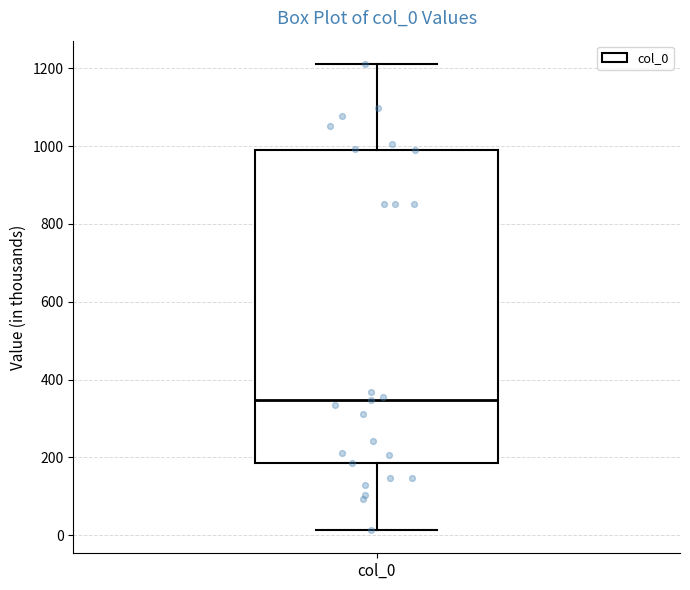

Transcribe this box plot: give where the median line is, the range the box spans, and where the two whiskers end, as read against the y-axis. The values are not printed on the chart, so give them approximately, as read against the axis.

median 340, box 180 to 980, whiskers 20 to 1220